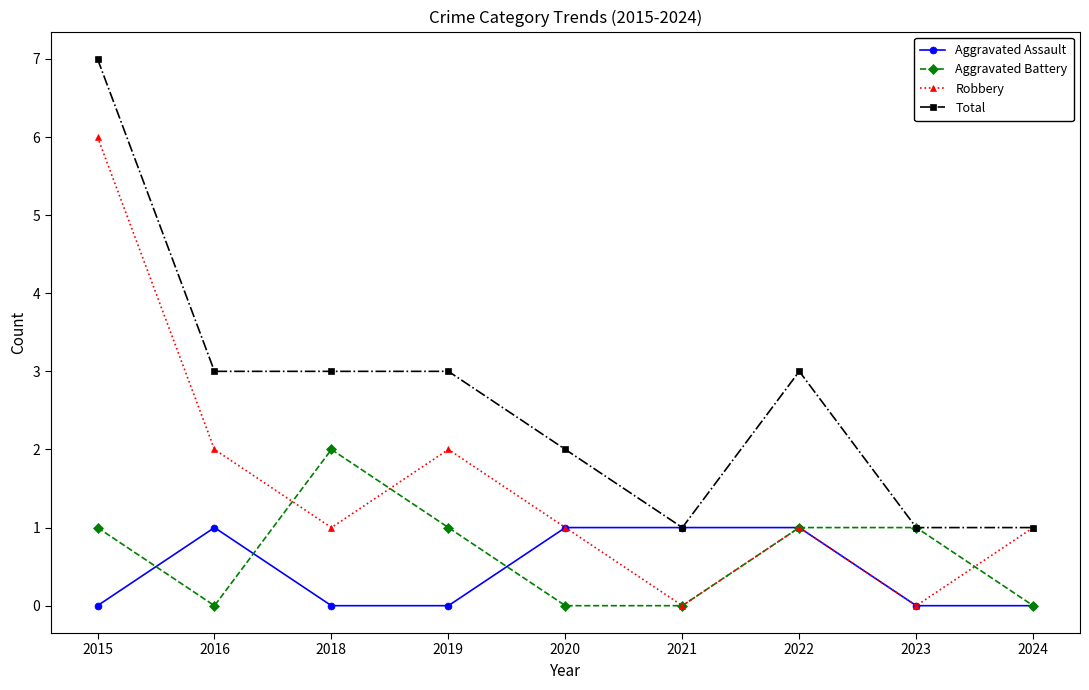

List the series in order of their peak value, lowest first.

Aggravated Assault, Aggravated Battery, Robbery, Total